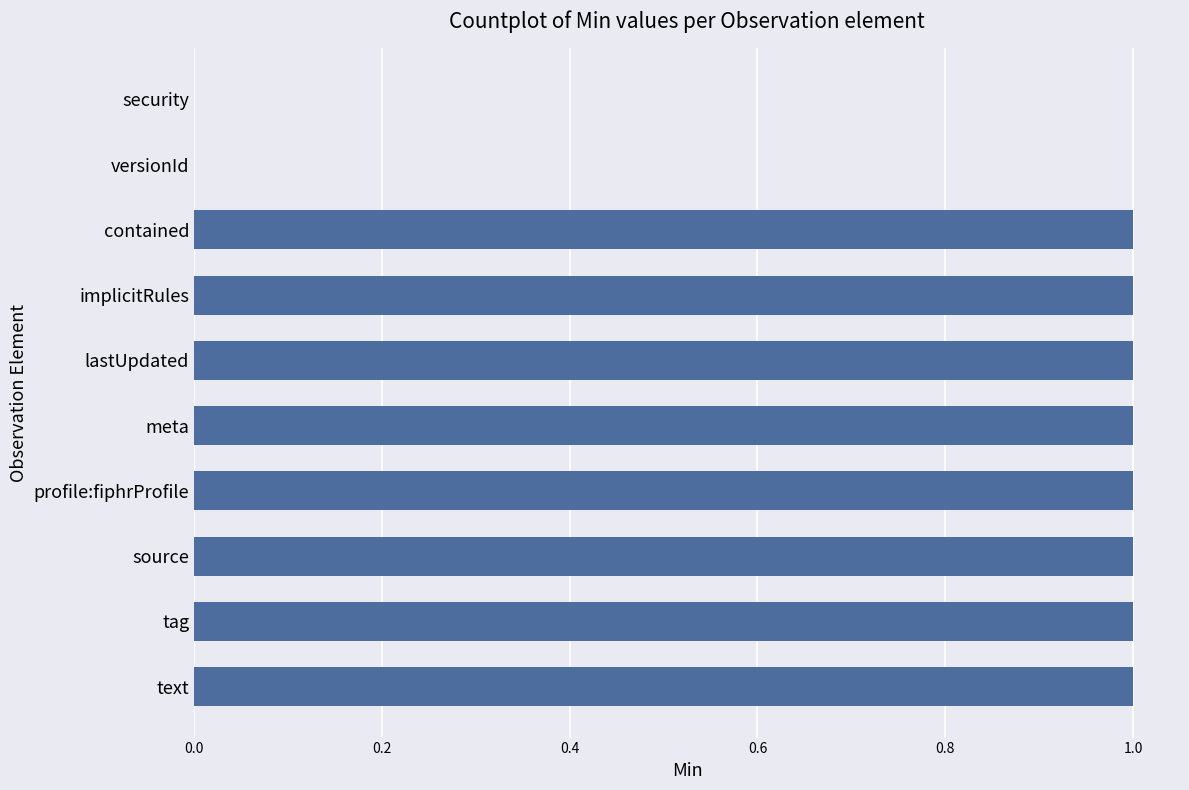

Between versionId and meta, which is larger?

meta